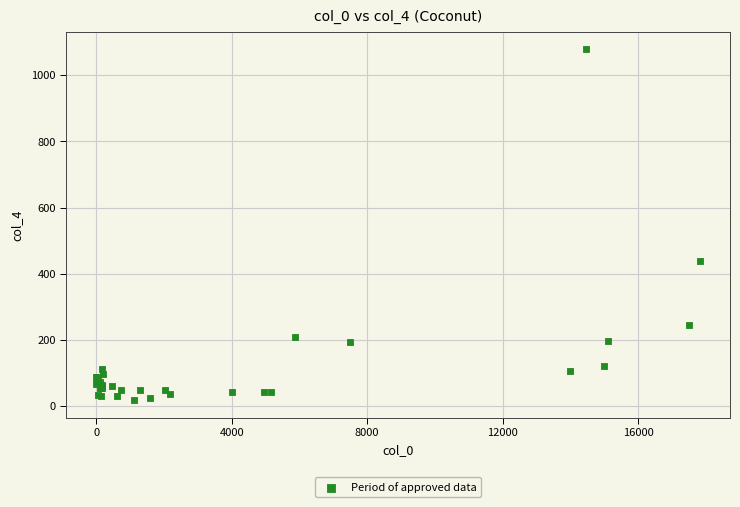

What Y value in the scatter plot is closest to 548?

439.8